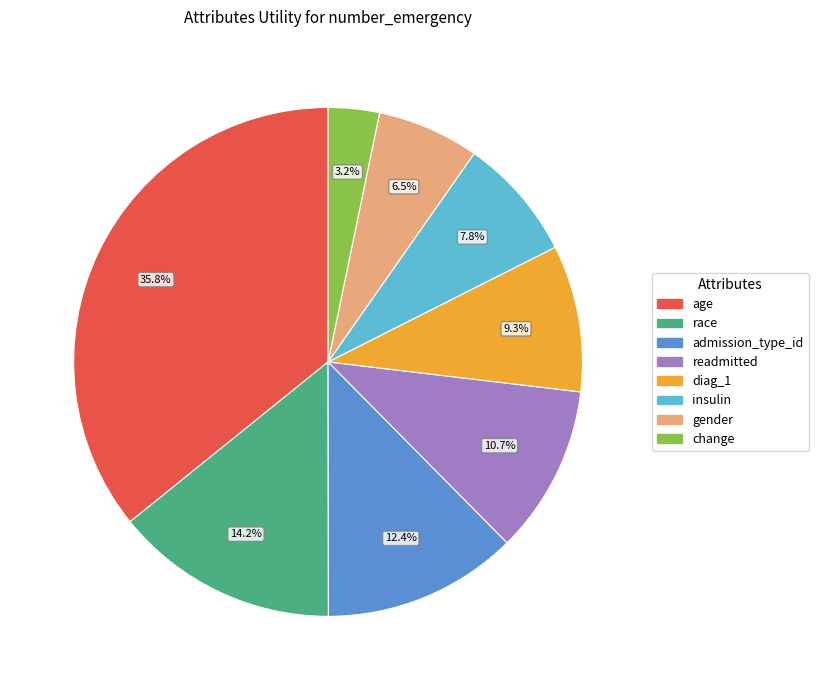

What percentage is the race slice, to the nearest percent?

14%